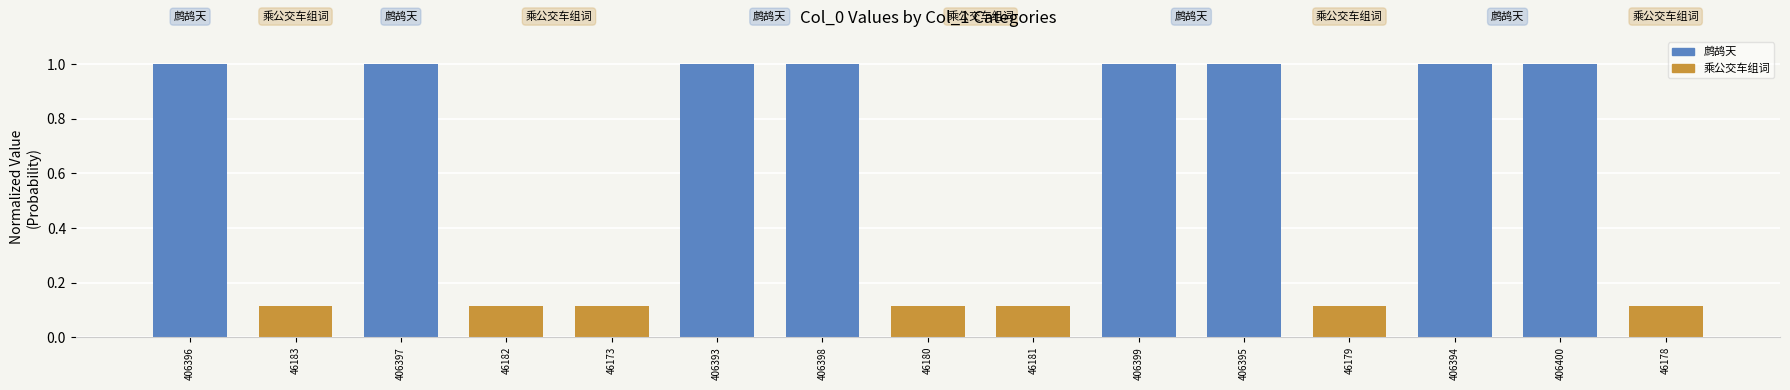

What is the average value?

0.6